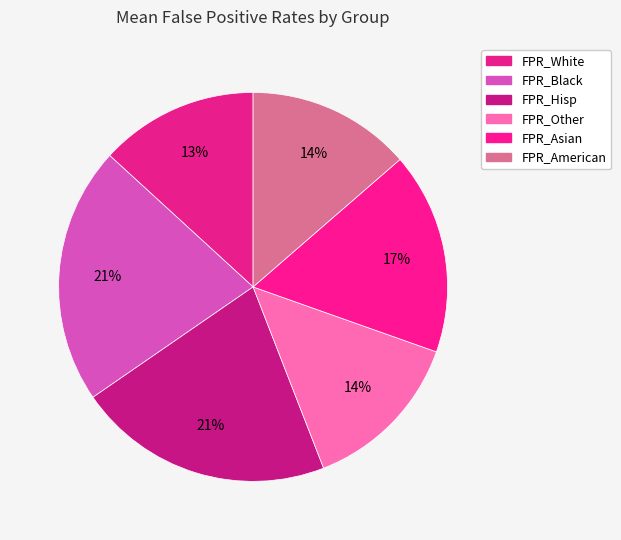

Count the number of slices in the pie.

6